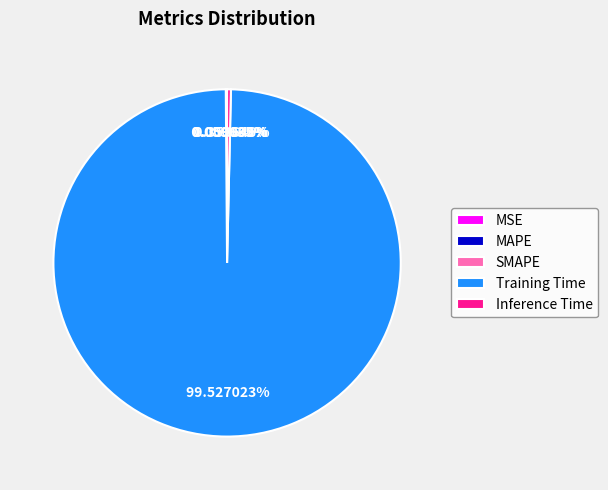

Which category accounts for the majority?

Training Time